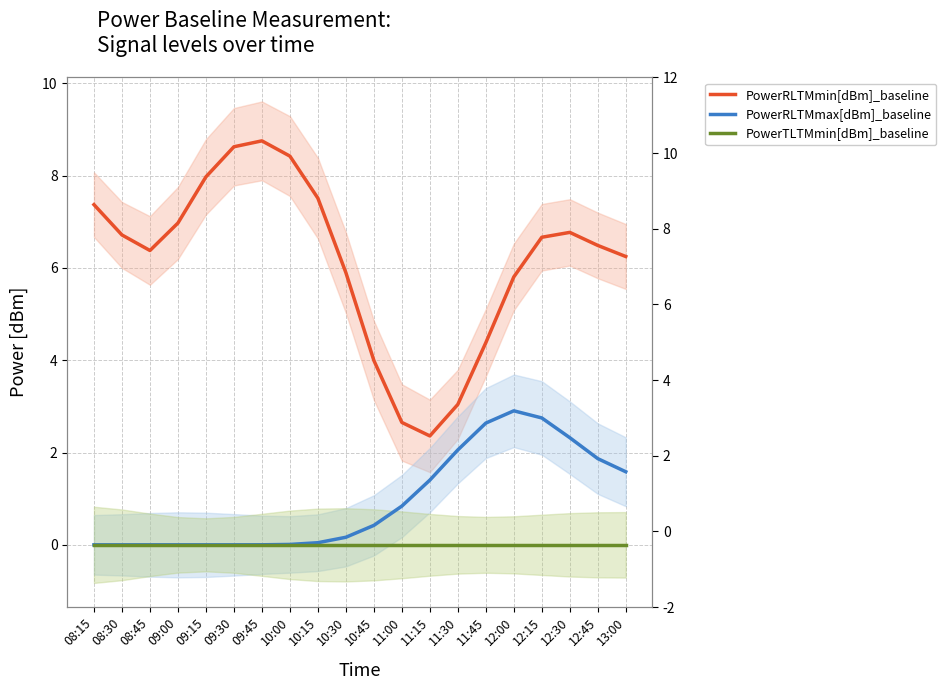

Where is PowerRLTMmax[dBm]_baseline nearest to the value 1?

11:00